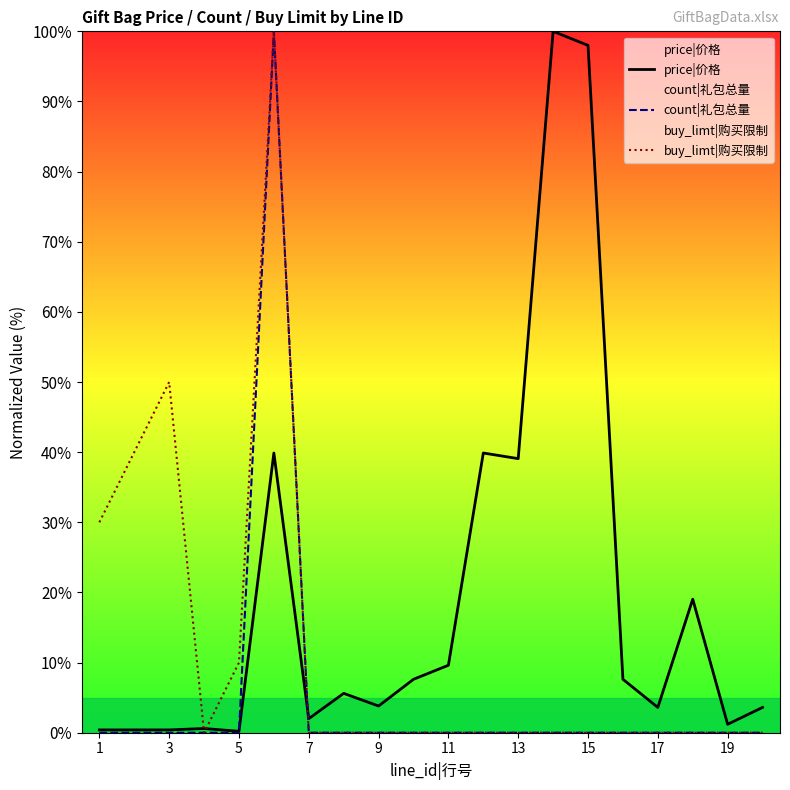

Which series has the largest range (max minus min)?

count|礼包总量